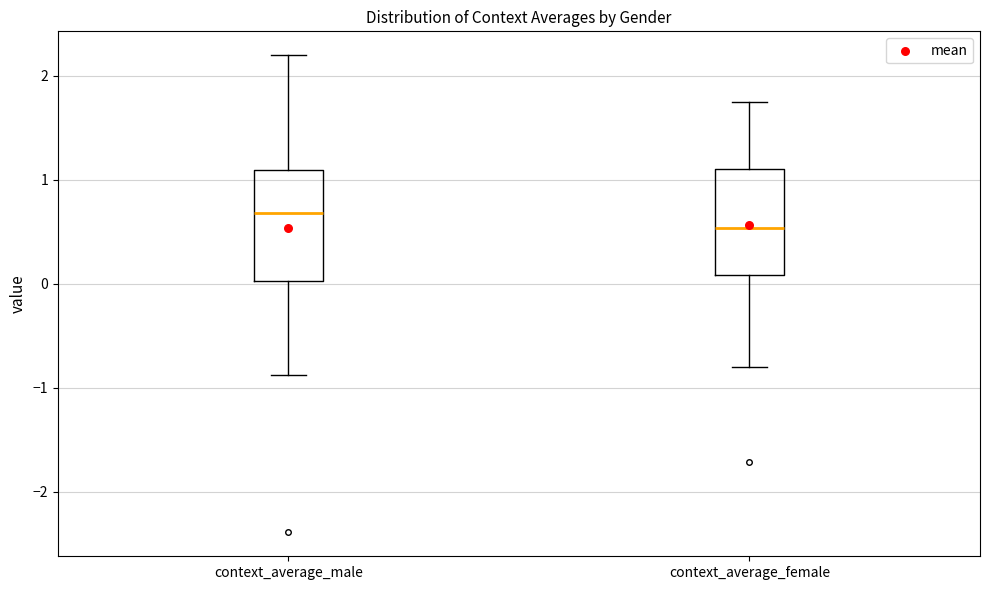

Reading left to right, read every box against the y-axis: the position of its median line, the range the box covers, and the ends of its whiskers. The values are not printed on the chart, so give them approximately, as read against the axis.

context_average_male: median 0.7, box 0.0 to 1.1, whiskers -0.9 to 2.2
context_average_female: median 0.5, box 0.1 to 1.1, whiskers -0.8 to 1.7